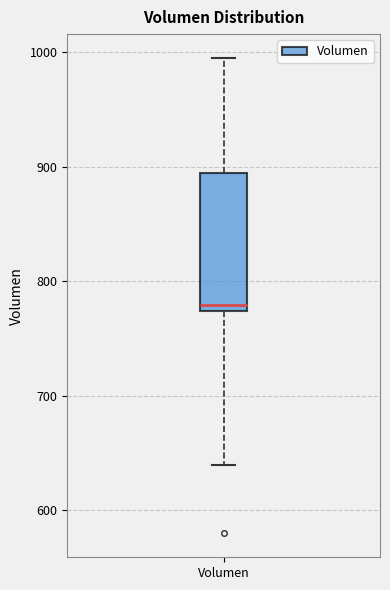

Read this box plot against the y-axis: the position of the median line, the range covered by the box, and the ends of both whiskers. The values are not printed on the chart, so give them approximately, as read against the axis.

median 780, box 770 to 890, whiskers 640 to 1000